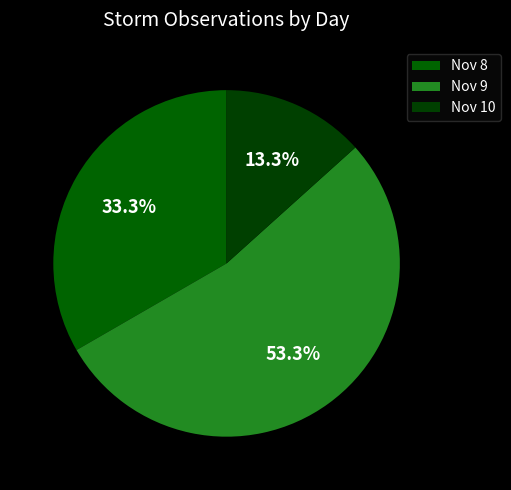

Which category accounts for the majority?

Nov 9